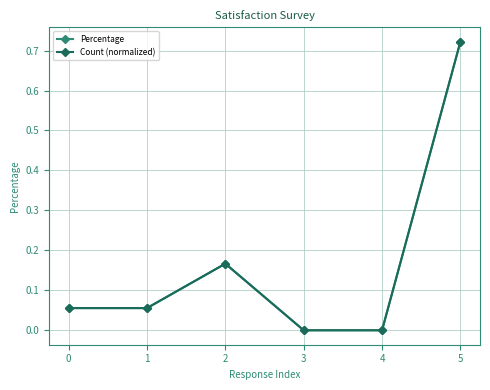

True or false: Percentage and Count (normalized) cross at least once.

False